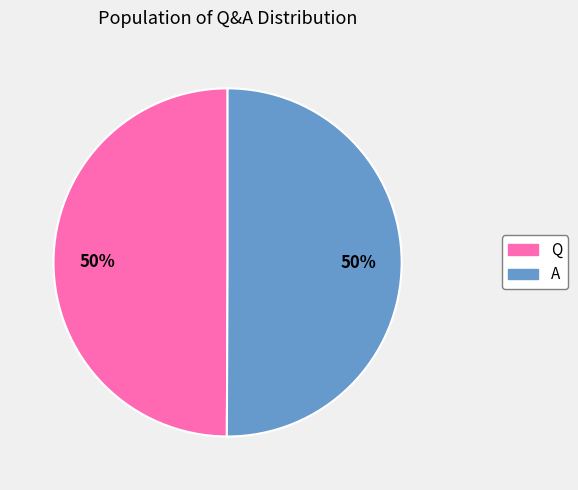

True or false: Q accounts for 60% of the total.

False